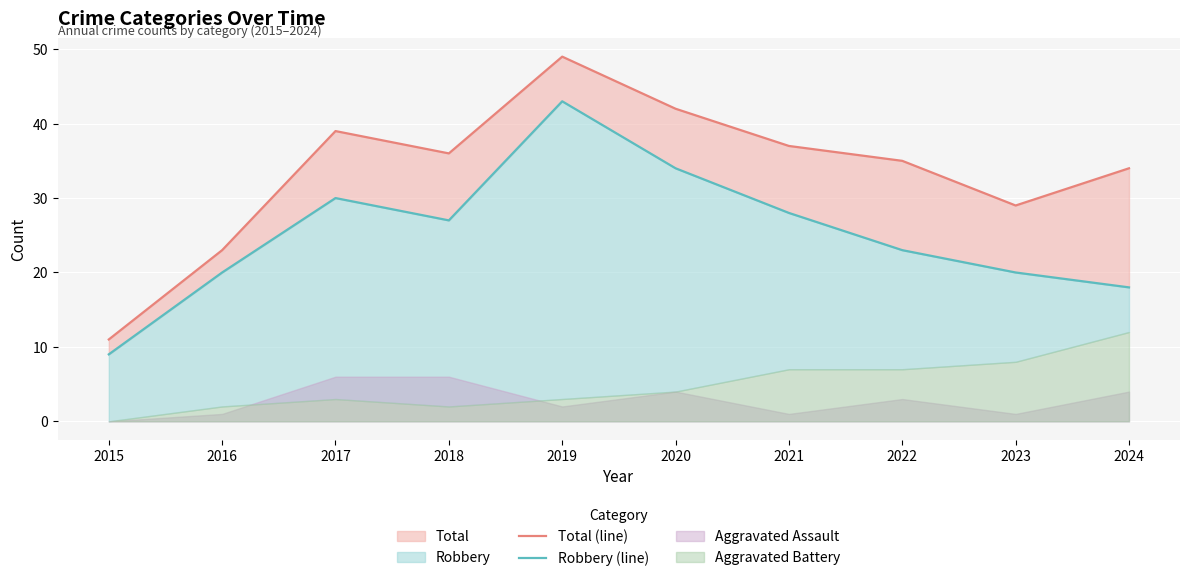

What is the difference between the maximum and minimum values in the Robbery (line) series?

34